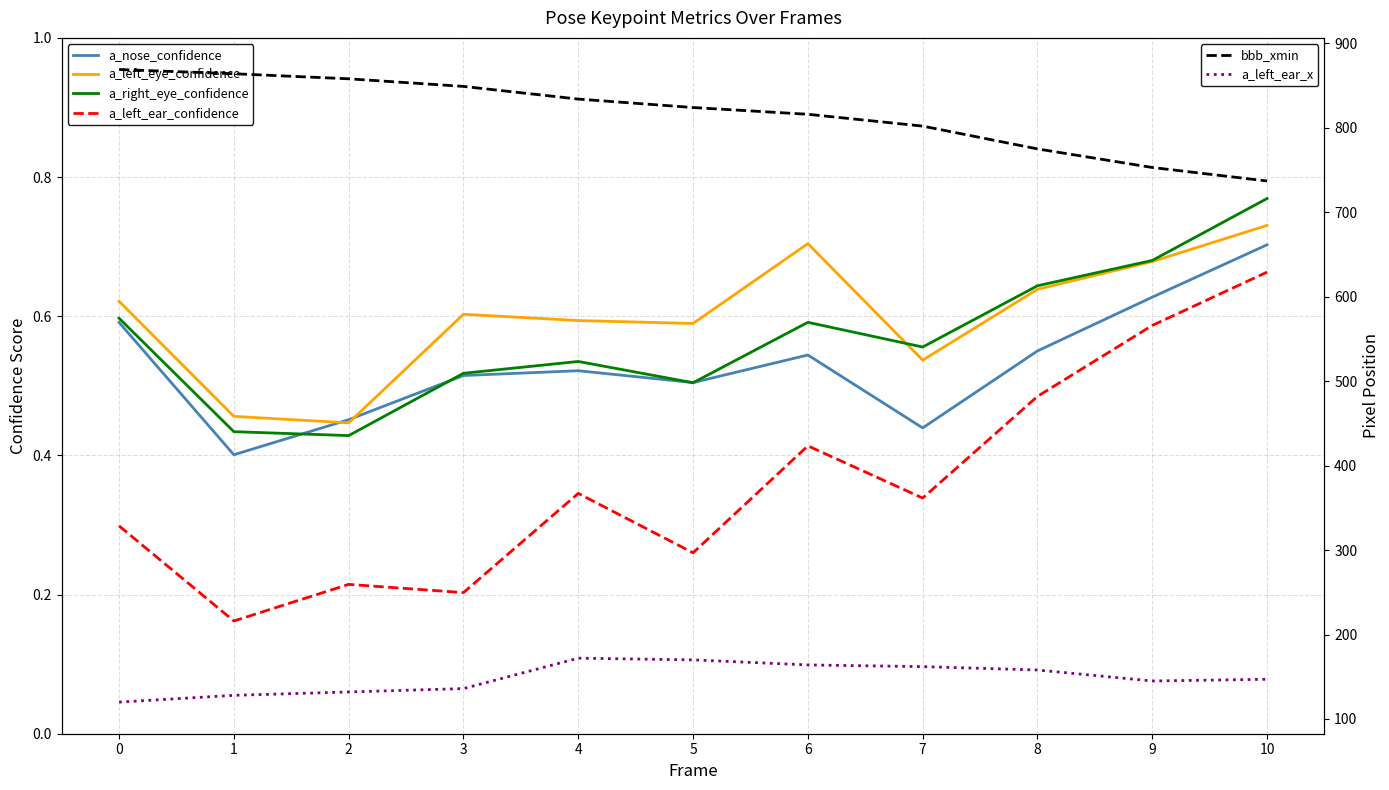

True or false: bbb_xmin and a_left_ear_confidence intersect in this chart.

False